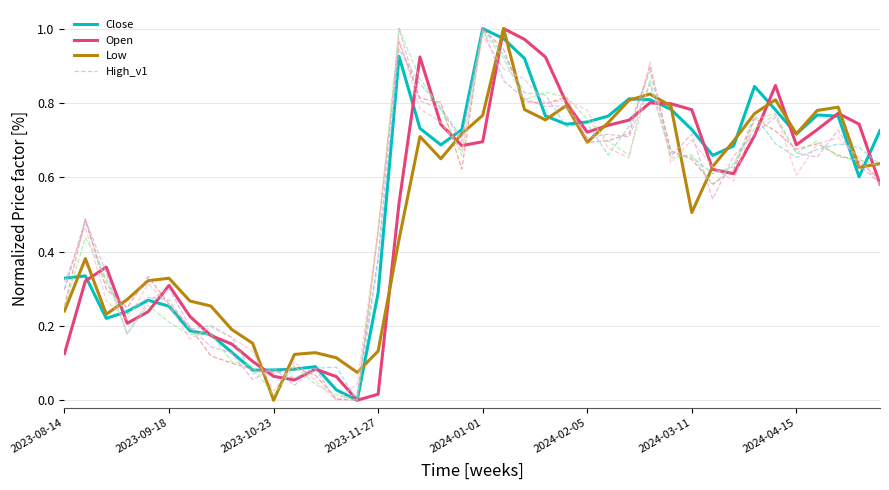

Reading left to right, extract all data points from this chart.

Close: 0.3	0.3	0.2	0.2	0.3	0.3	0.2	0.2	0.1	0.1	0.1	0.1	0.1	0.0	0.0	0.3	0.9	0.7	0.7	0.7	1.0	1.0	0.9	0.8	0.7	0.7	0.8	0.8	0.8	0.8	0.7	0.7	0.7	0.8	0.8	0.7	0.8	0.8	0.6	0.7
Open: 0.1	0.3	0.4	0.2	0.2	0.3	0.2	0.2	0.2	0.1	0.1	0.1	0.1	0.1	0.0	0.0	0.5	0.9	0.7	0.7	0.7	1.0	1.0	0.9	0.8	0.7	0.7	0.8	0.8	0.8	0.8	0.6	0.6	0.7	0.8	0.7	0.7	0.8	0.7	0.6
Low: 0.2	0.4	0.2	0.3	0.3	0.3	0.3	0.3	0.2	0.2	0.0	0.1	0.1	0.1	0.1	0.1	0.4	0.7	0.6	0.7	0.8	1.0	0.8	0.8	0.8	0.7	0.7	0.8	0.8	0.8	0.5	0.6	0.7	0.8	0.8	0.7	0.8	0.8	0.6	0.6
High_v1: 0.3	0.5	0.3	0.2	0.3	0.3	0.2	0.2	0.2	0.1	0.1	0.1	0.1	0.1	0.0	0.4	0.9	0.9	0.8	0.7	1.0	0.9	0.8	0.8	0.7	0.7	0.7	0.7	0.9	0.7	0.7	0.6	0.6	0.8	0.7	0.7	0.7	0.7	0.7	0.6